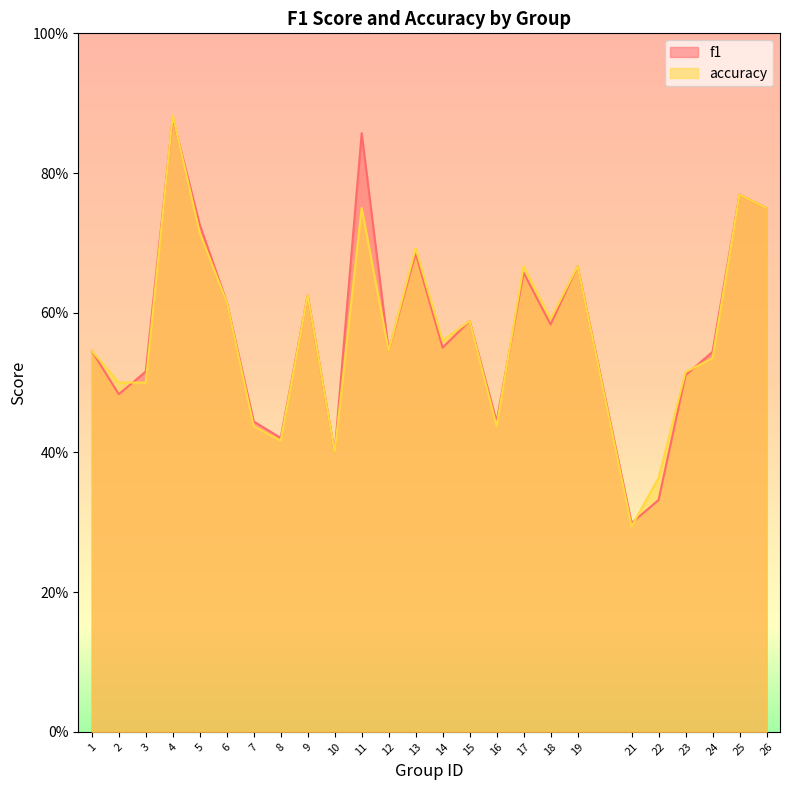

What are all the series names shown in the legend?

f1, accuracy